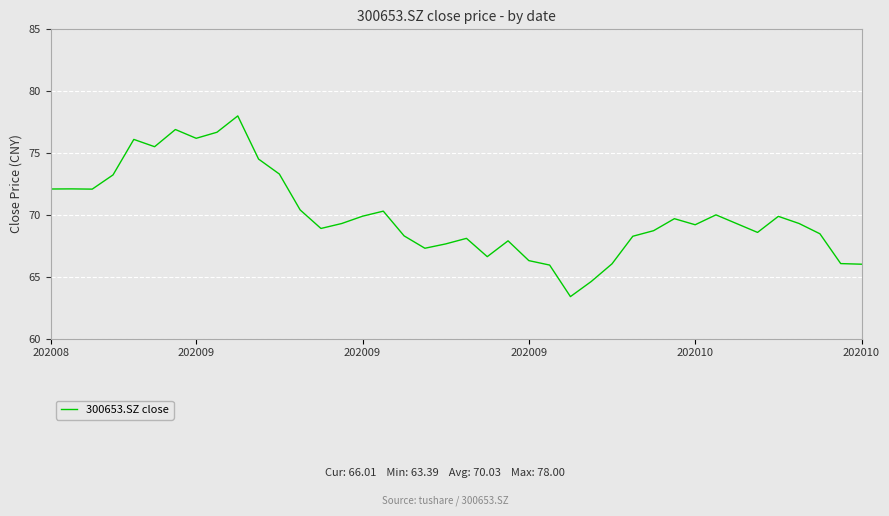

What is the minimum value shown in the chart?

63.4